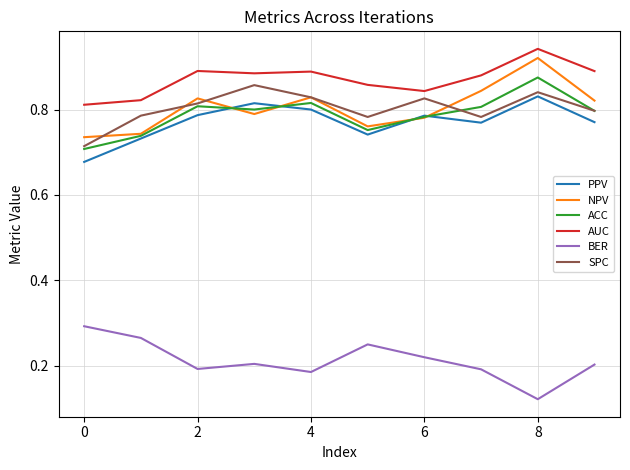

True or false: ACC and BER intersect in this chart.

False